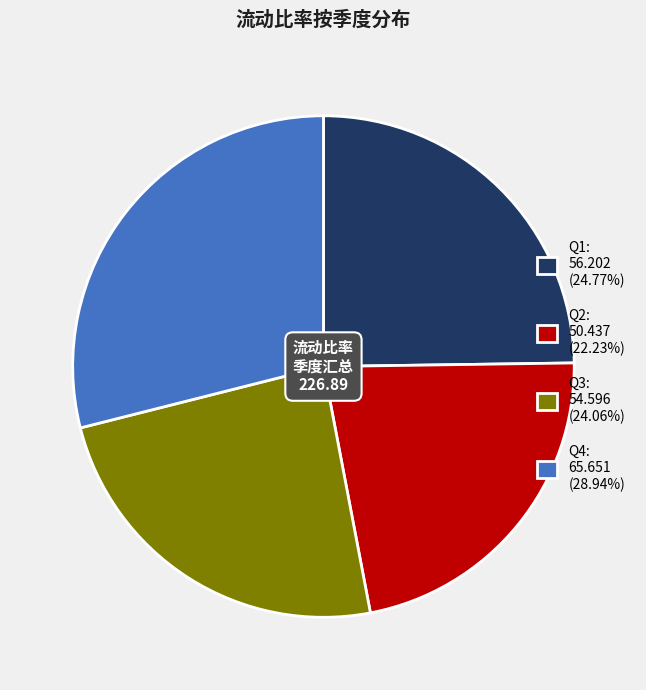

Approximately how many times larger is the value at Q1: 56.202 (24.77%) compared to Q3: 54.596 (24.06%)?

1.0